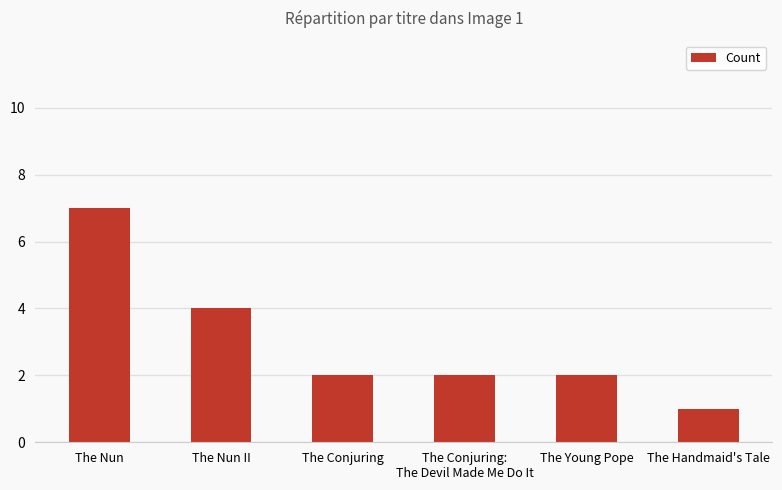

How many categories are shown in the chart?

6